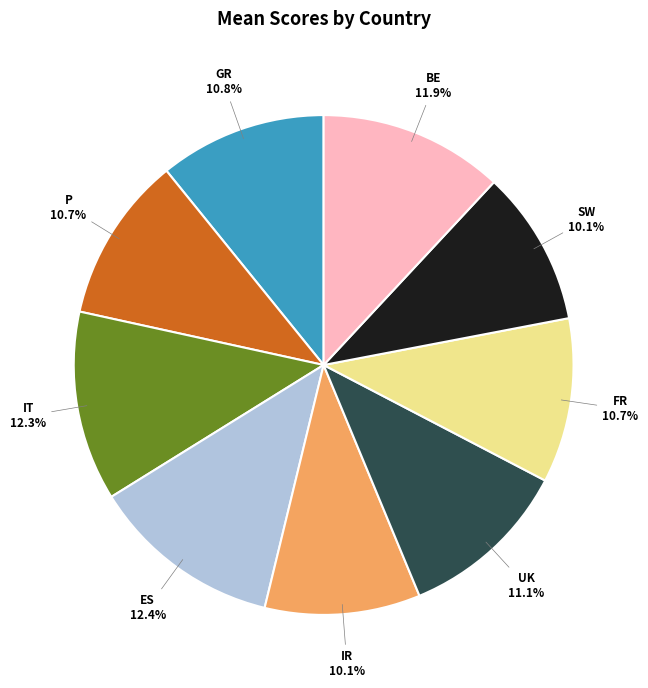

Do P and SW together represent more than half of the pie?

No